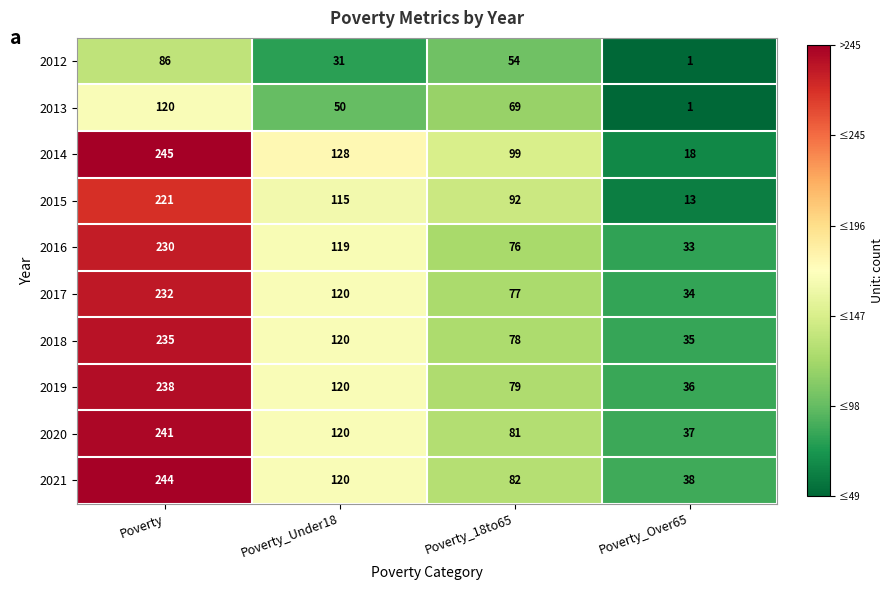

True or false: 2017 has a value of 232 at Poverty.

True